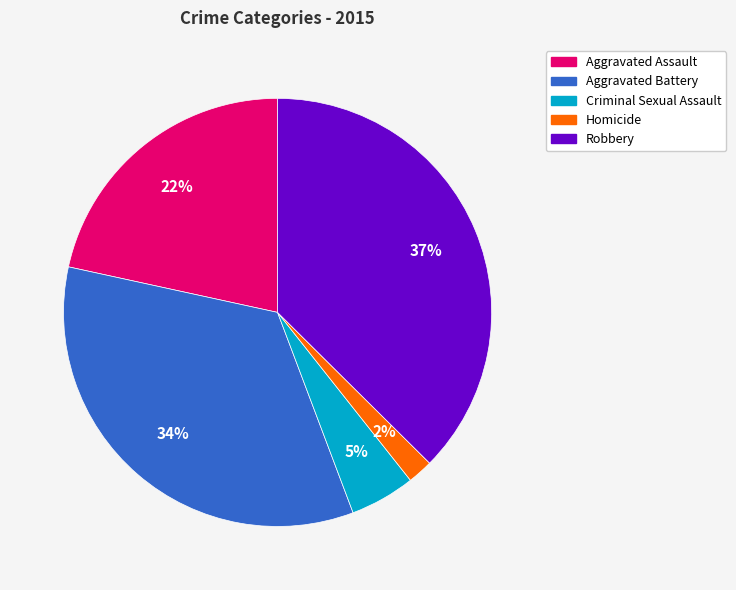

What is the smallest slice in the pie chart?

Homicide